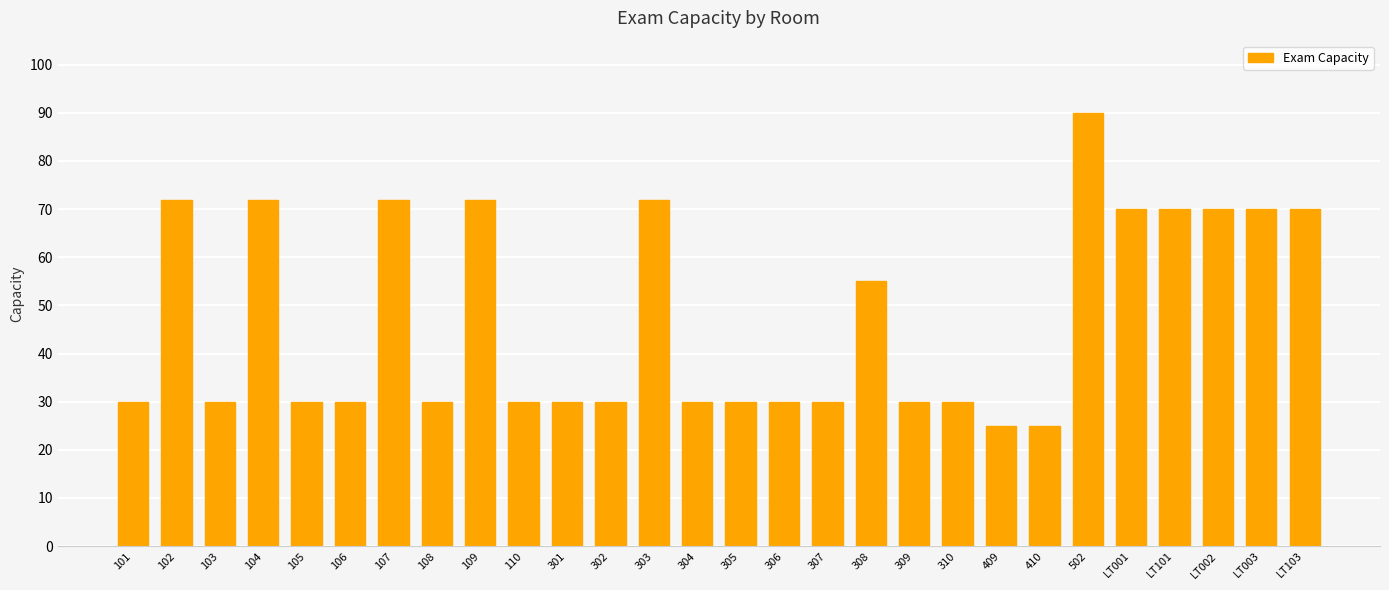

What is the approximate value at LT001?

70